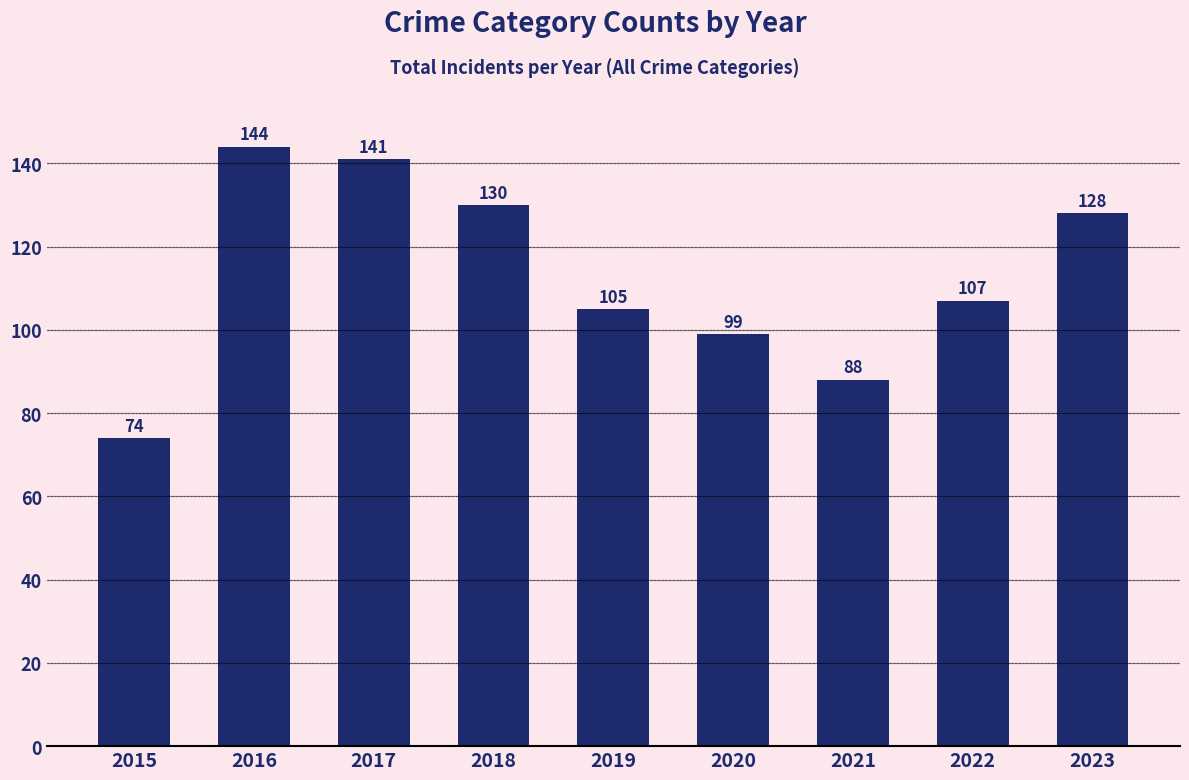

Rank the categories by value from lowest to highest.

2015, 2021, 2020, 2019, 2022, 2023, 2018, 2017, 2016